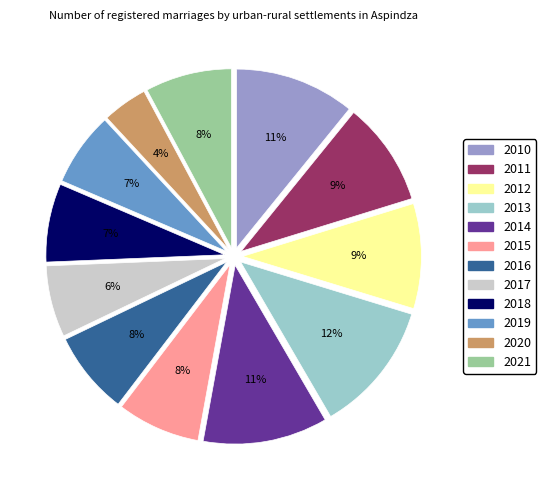

What percentage is the 2012 slice, to the nearest percent?

9%